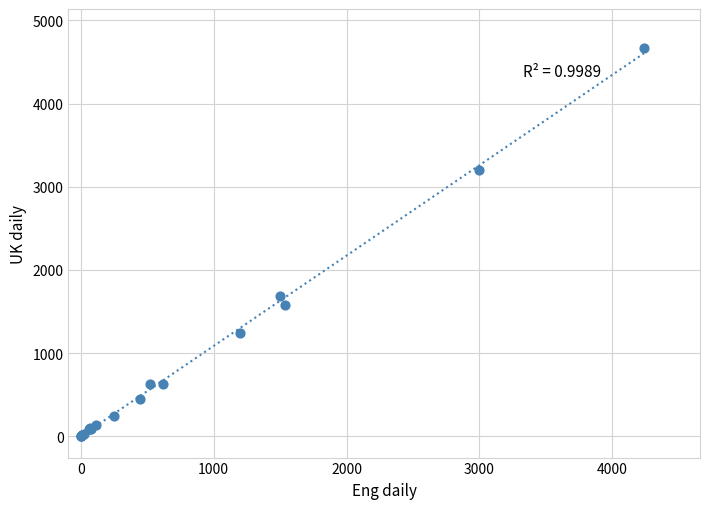

What Y value in the scatter plot is closest to 2336?

1691